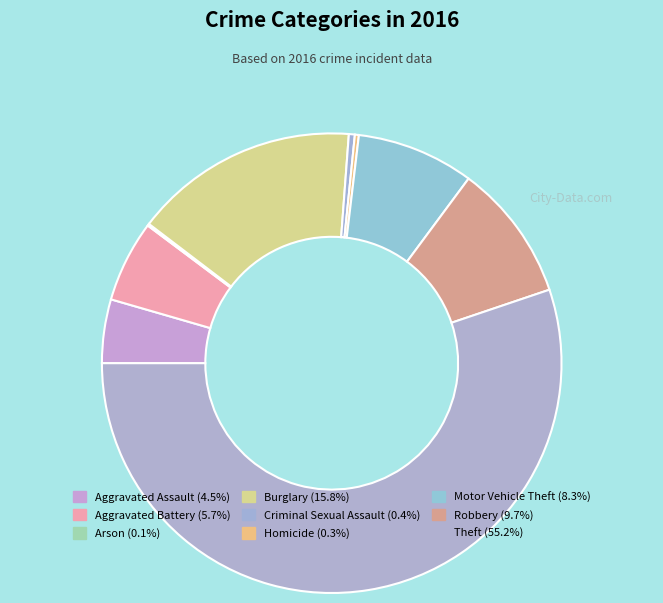

What portion of the pie excludes Aggravated Battery?

94.3%